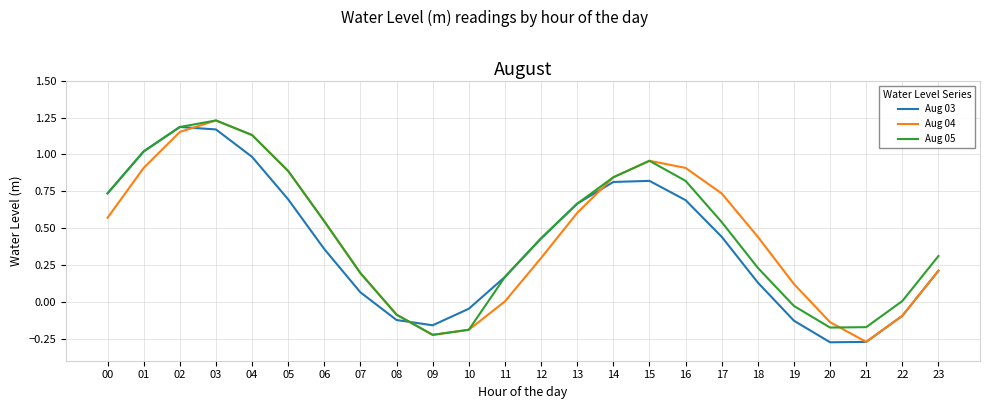

What is the difference between the second highest and second lowest values in the Aug 03 series?

1.4